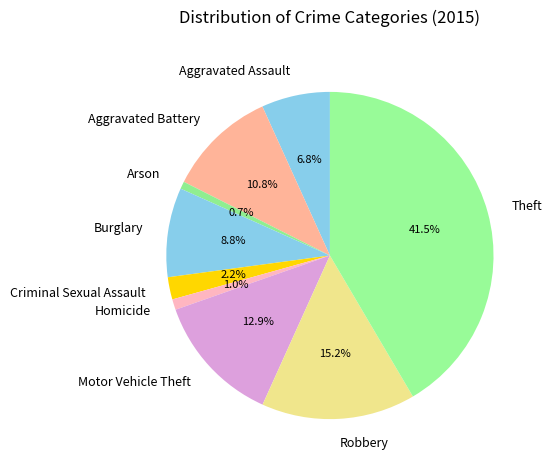

To the nearest percent, what is the difference between the Burglary and Motor Vehicle Theft slice percentages?

4%